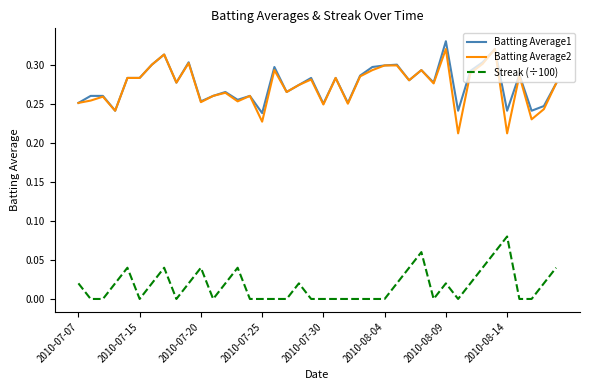

True or false: Batting Average1 and Streak (÷100) cross at least once.

False